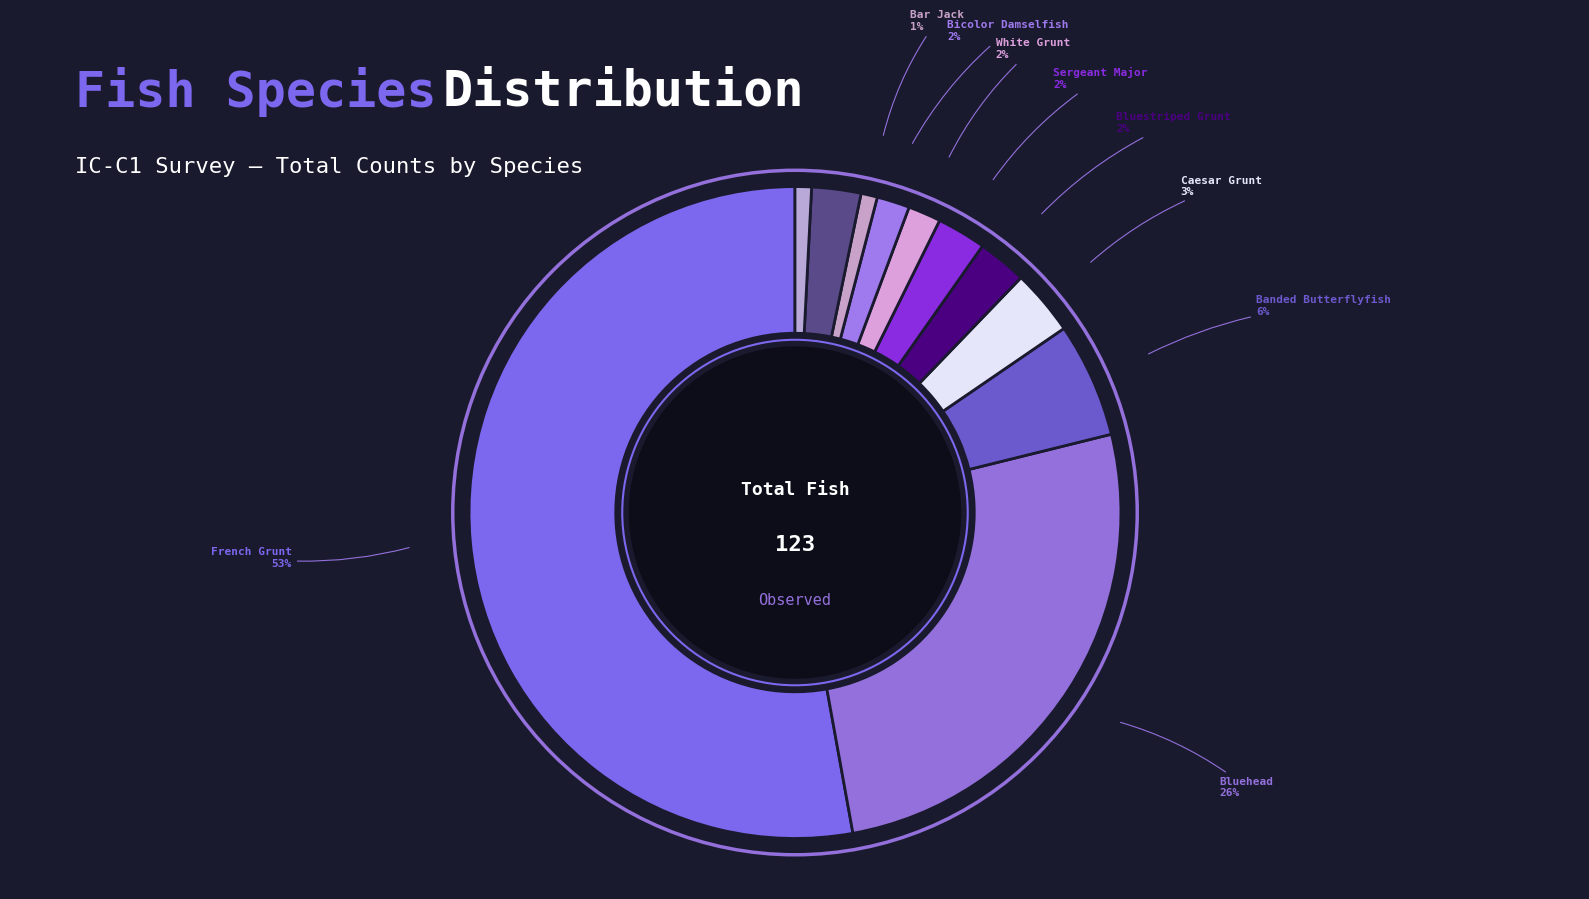

To the nearest percent, what is the difference between the largest and smallest slice percentages?

52%